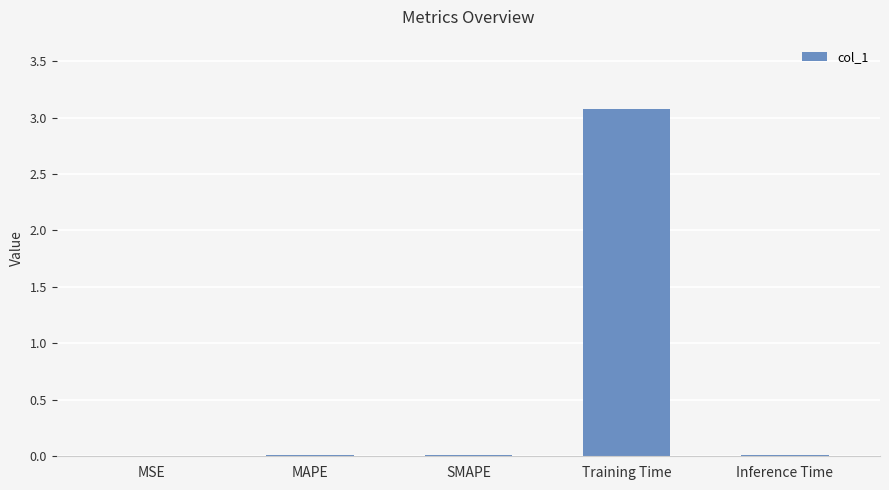

The value at Training Time is 3.1. True or false?

True